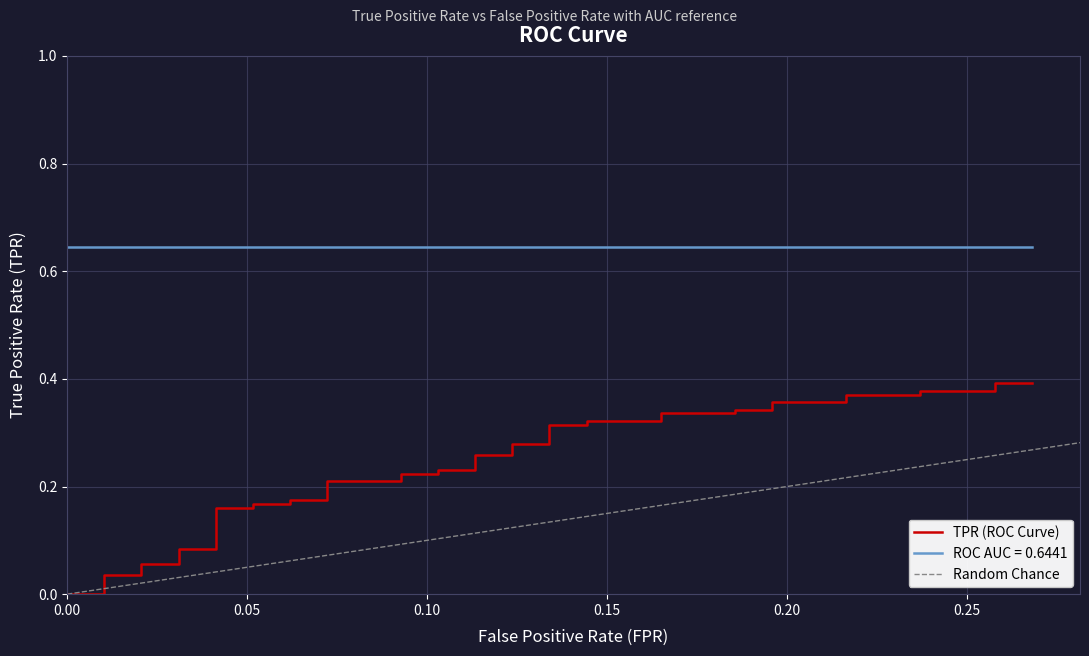

Reading left to right, transcribe all the data shown in this chart.

fpr: fpr=0.0	tpr=0.0	roc_auc=0.0	3=0.0	4=0.0	5=0.0	6=0.0	7=0.0	8=0.0	9=0.1	10=0.1	11=0.1	12=0.1	13=0.1	14=0.1	15=0.1	16=0.1	17=0.1	18=0.1	19=0.1	20=0.1	21=0.1	22=0.1	23=0.1	24=0.1	25=0.1	26=0.1	27=0.2	28=0.2	29=0.2	30=0.2	31=0.2	32=0.2	33=0.2	34=0.2	35=0.2	36=0.2	37=0.3	38=0.3	39=0.3
tpr: fpr=0.0	tpr=0.0	roc_auc=0.0	3=0.0	4=0.1	5=0.1	6=0.1	7=0.1	8=0.2	9=0.2	10=0.2	11=0.2	12=0.2	13=0.2	14=0.2	15=0.2	16=0.2	17=0.2	18=0.2	19=0.2	20=0.3	21=0.3	22=0.3	23=0.3	24=0.3	25=0.3	26=0.3	27=0.3	28=0.3	29=0.3	30=0.3	31=0.3	32=0.4	33=0.4	34=0.4	35=0.4	36=0.4	37=0.4	38=0.4	39=0.4
roc_auc: fpr=0.6	tpr=0.6	roc_auc=0.6	3=0.6	4=0.6	5=0.6	6=0.6	7=0.6	8=0.6	9=0.6	10=0.6	11=0.6	12=0.6	13=0.6	14=0.6	15=0.6	16=0.6	17=0.6	18=0.6	19=0.6	20=0.6	21=0.6	22=0.6	23=0.6	24=0.6	25=0.6	26=0.6	27=0.6	28=0.6	29=0.6	30=0.6	31=0.6	32=0.6	33=0.6	34=0.6	35=0.6	36=0.6	37=0.6	38=0.6	39=0.6